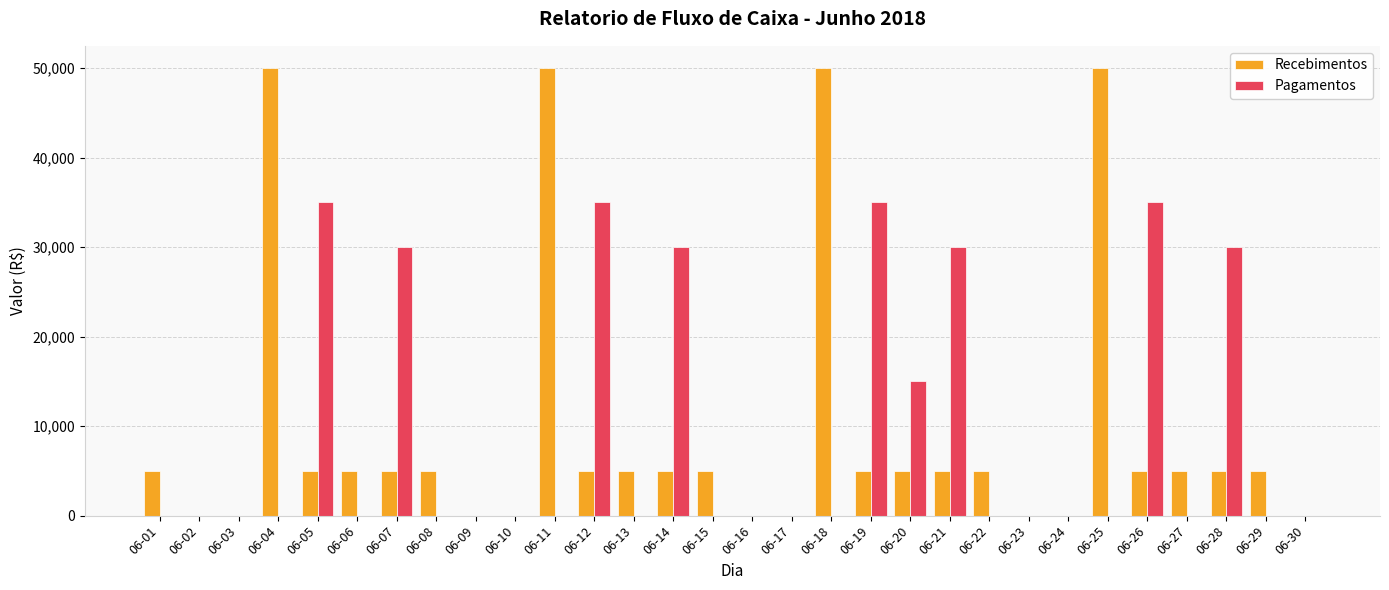

Between 06-25 and 06-29, which series saw the biggest shift?

Recebimentos